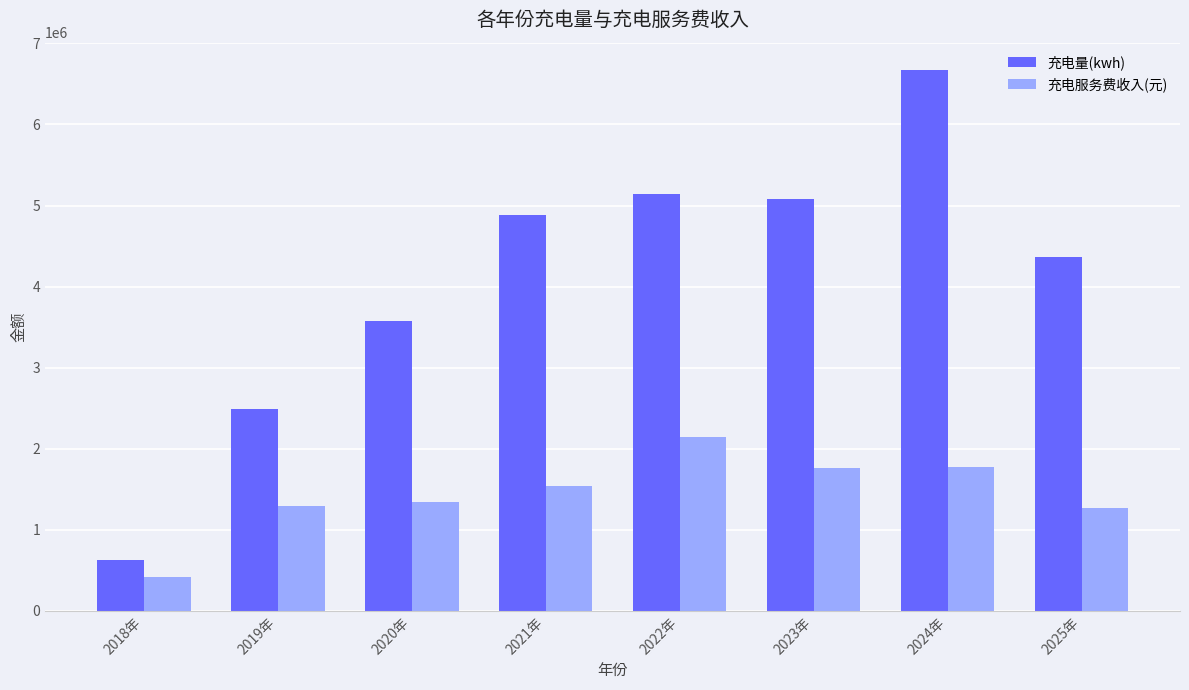

What position from the right is 2023年?

3